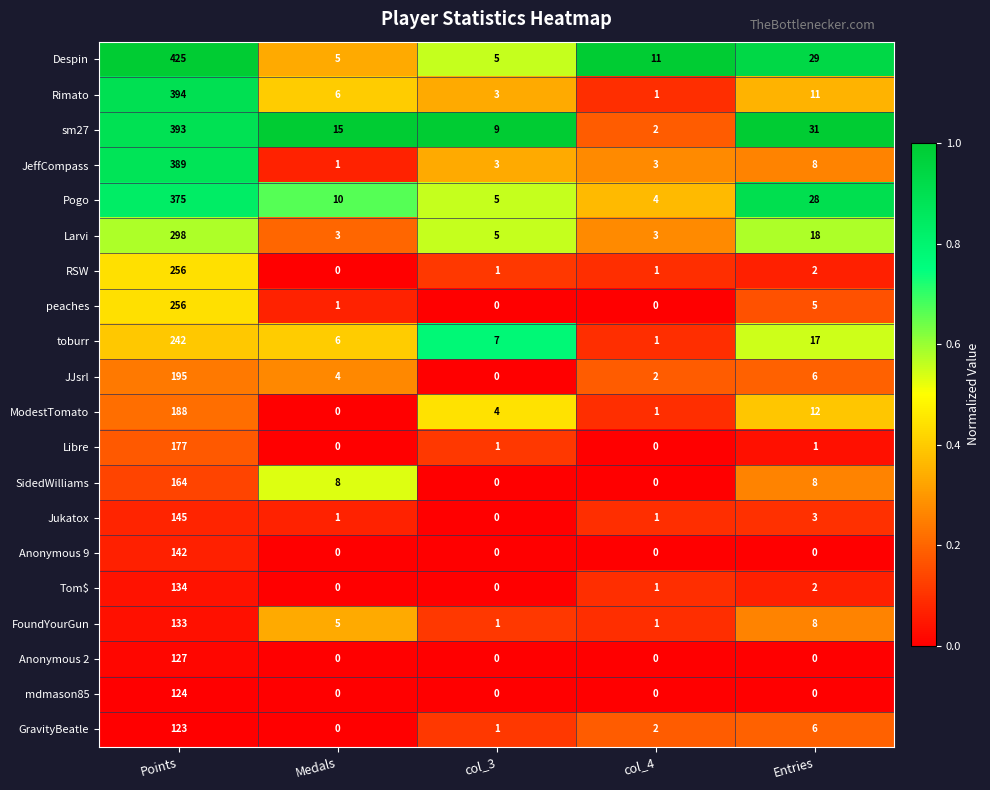

At which label does mdmason85 reach its peak?

Points